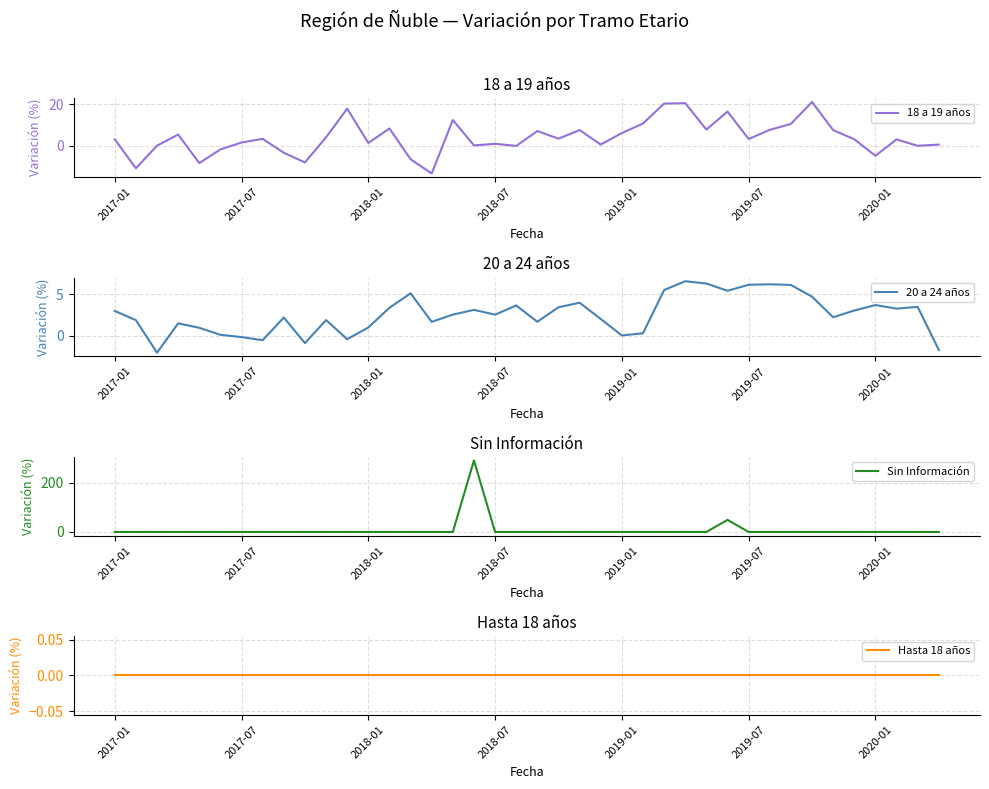

Where does the 18 a 19 años series first go above 3?

2017-01